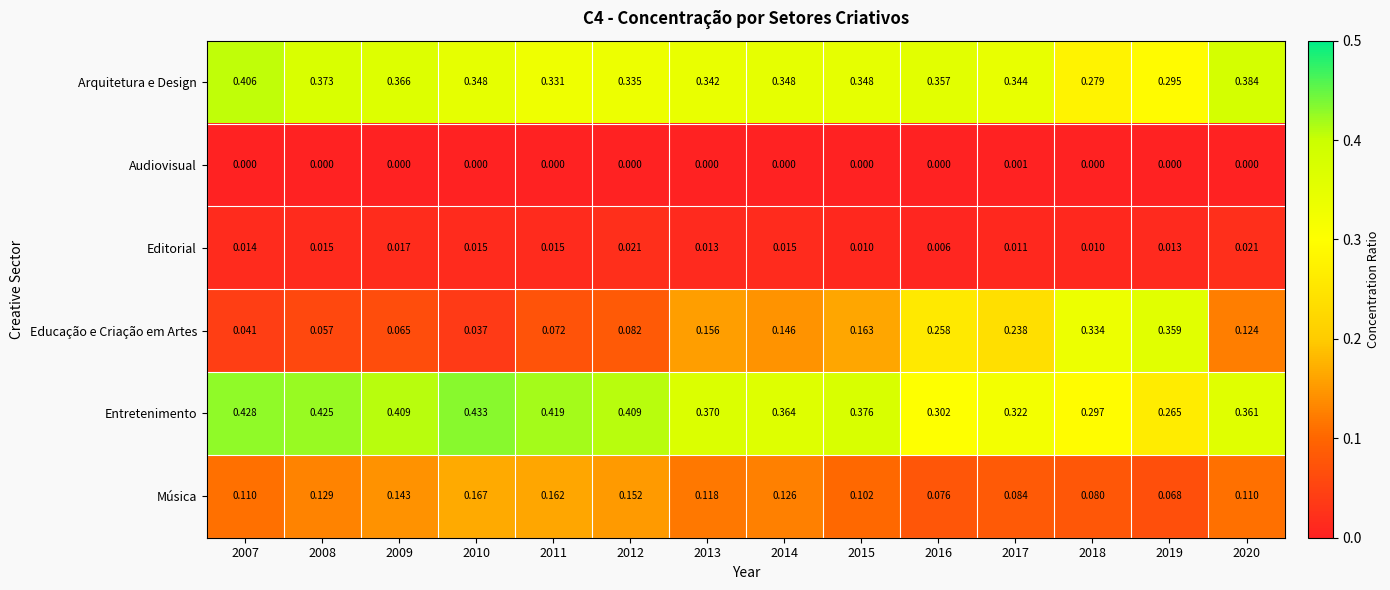

At how many categories does at least one series exceed 0?

14